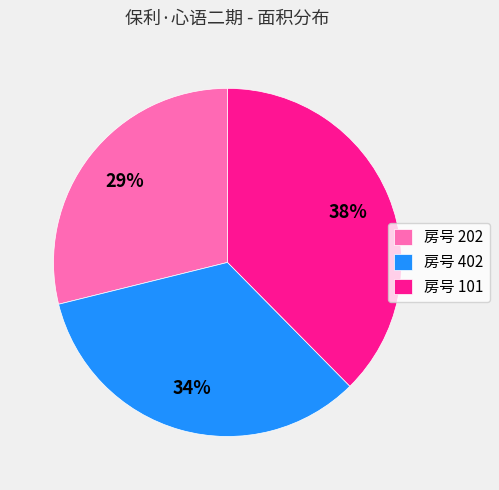

To the nearest percent, what is the average slice percentage?

33%